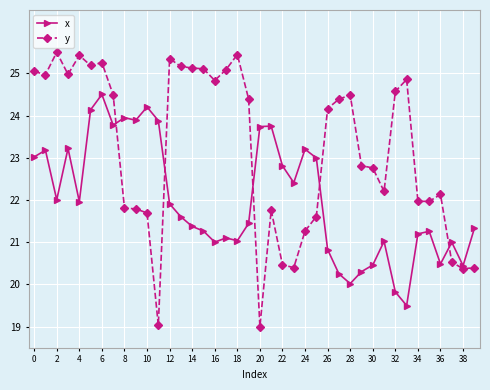

Which series has the largest range (max minus min)?

y